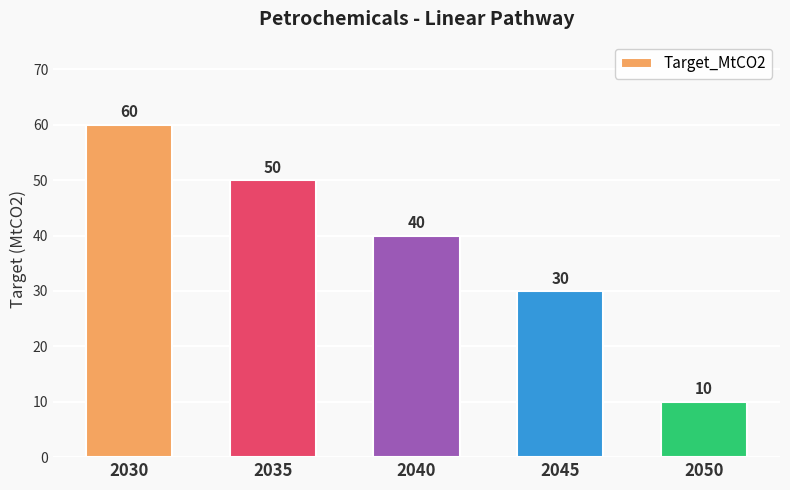

How many bars are there in total?

5